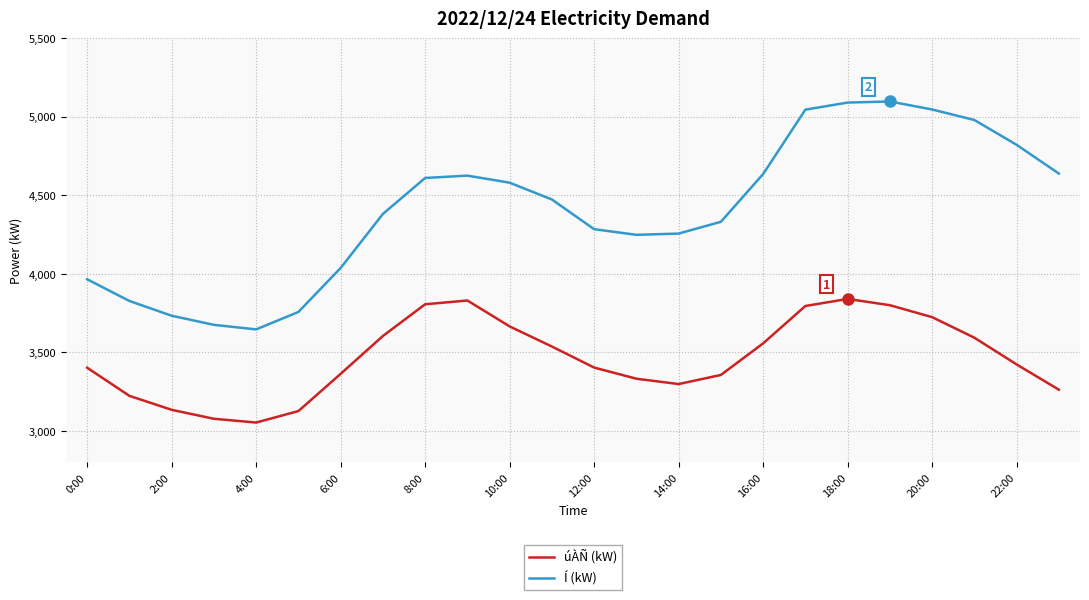

What is the lowest value of the úÀÑ (kW) series?

3053